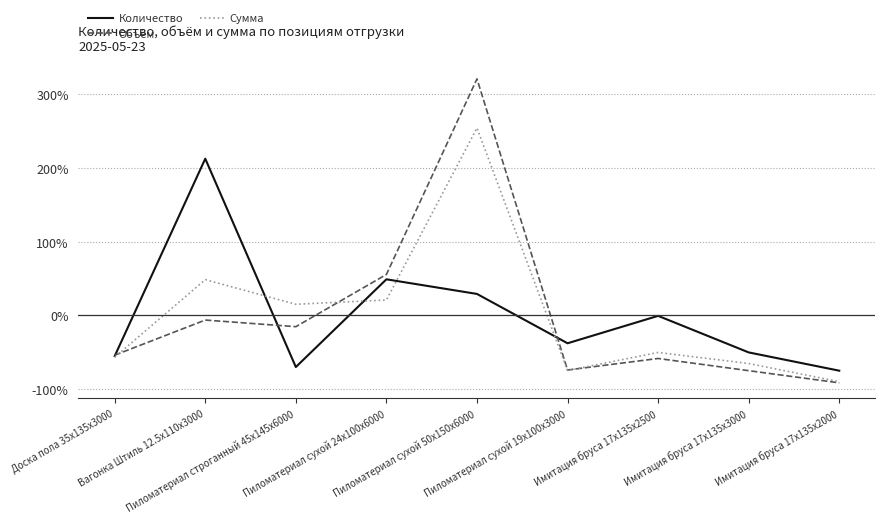

What are all the series names shown in the legend?

Количество, Объём, Сумма